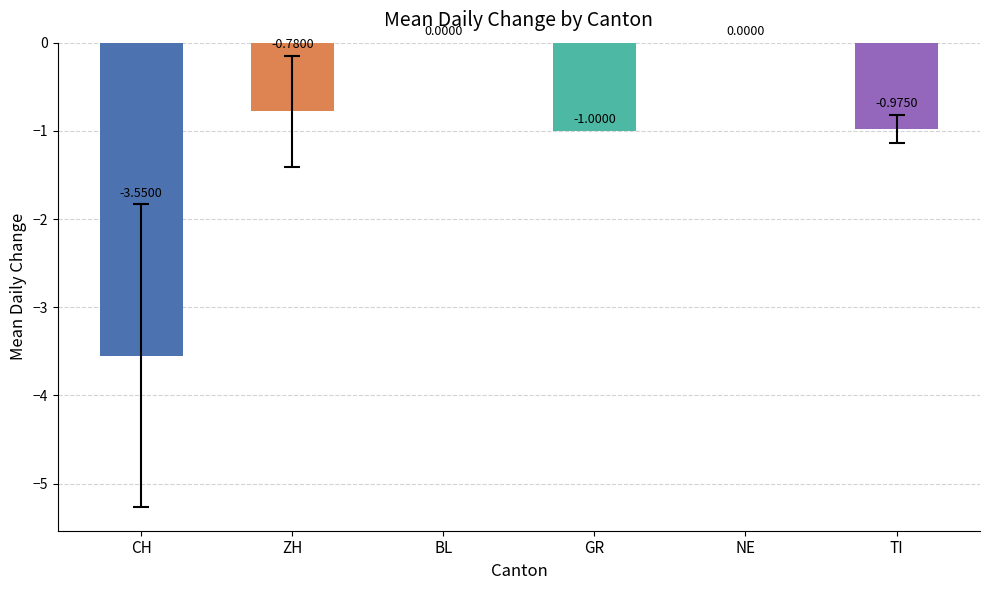

What is the change in value from GR to NE?

+1.0